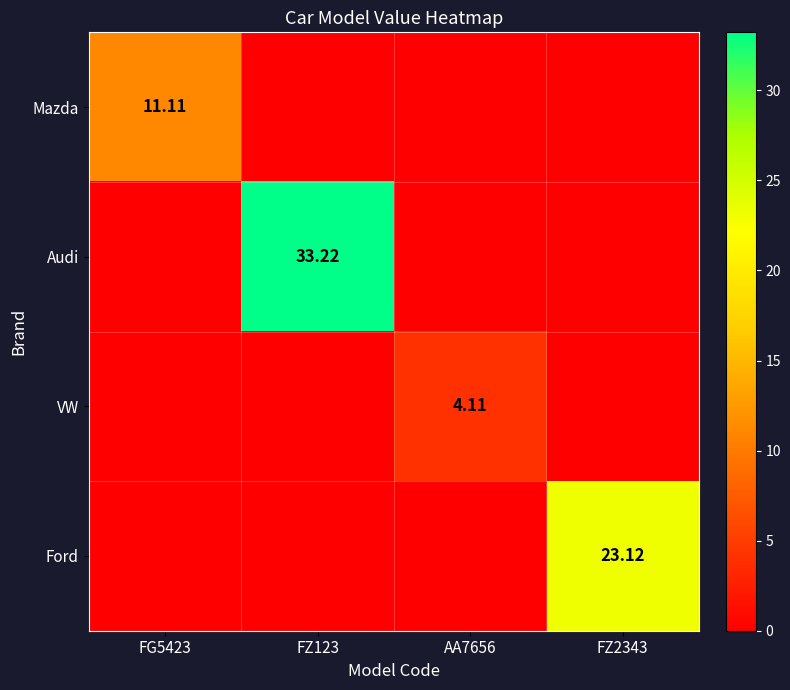

Is the value of Ford at FZ2343 greater than the value of Mazda at FZ123?

Yes